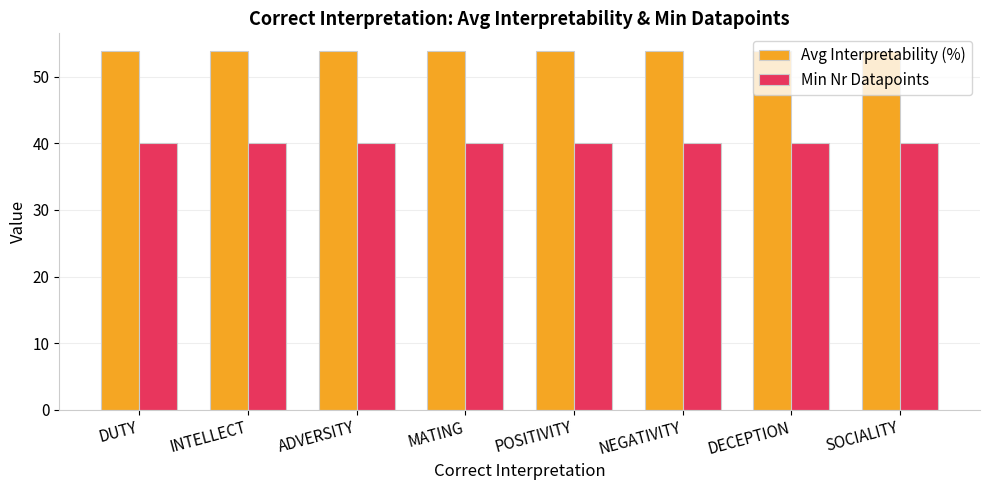

What is the maximum value shown in the chart?

53.9